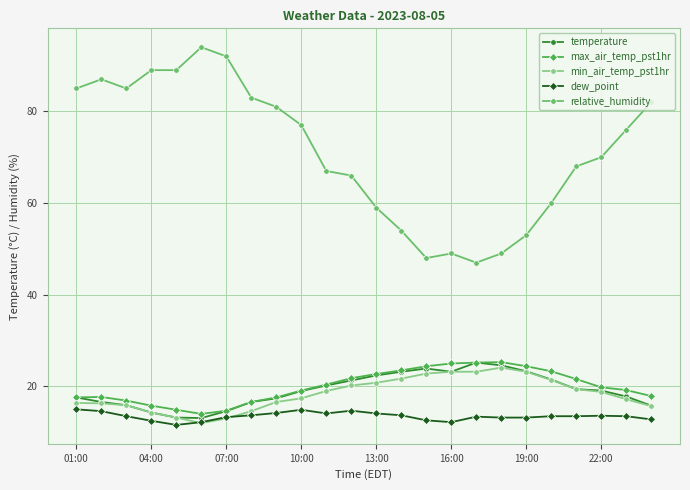

What is the value of the temperature point at the 16th from the left?

23.2